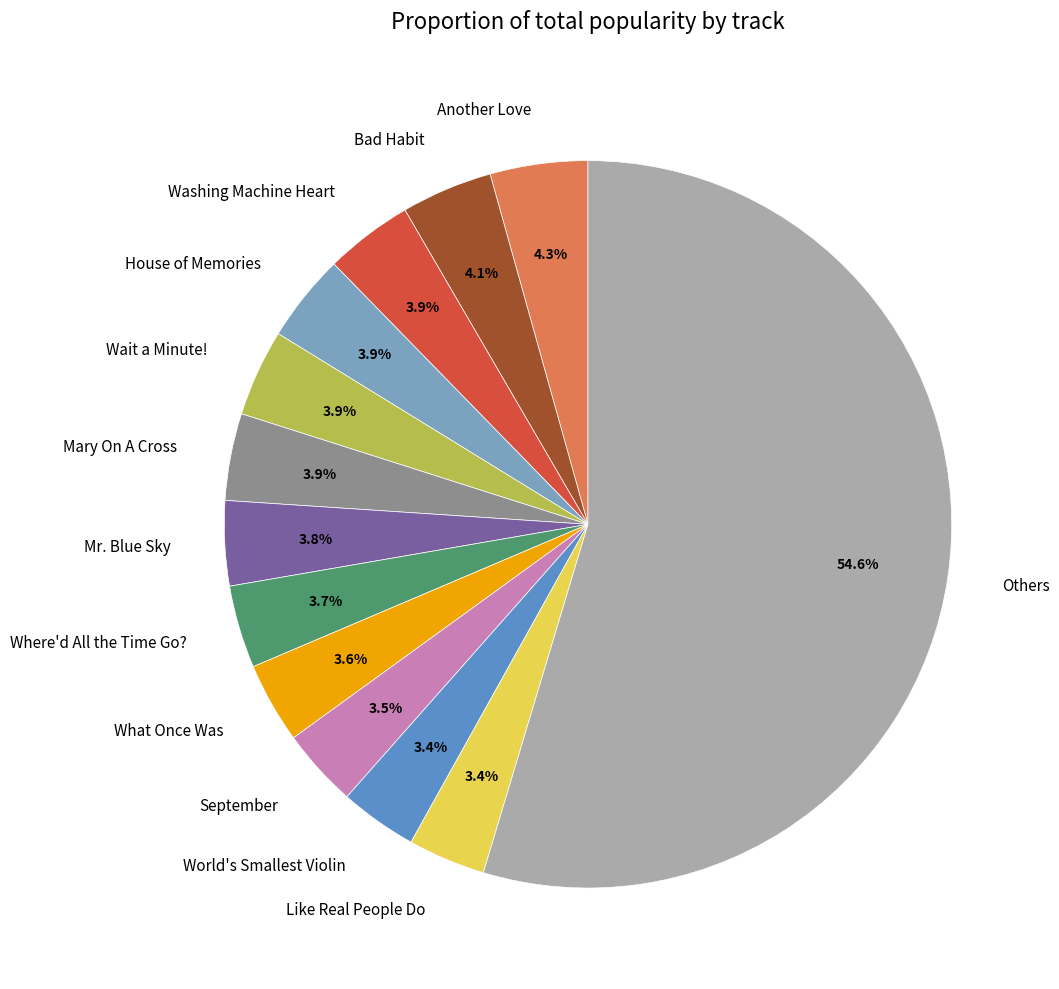

To the nearest percent, what is the difference between the largest and smallest slice percentages?

51%